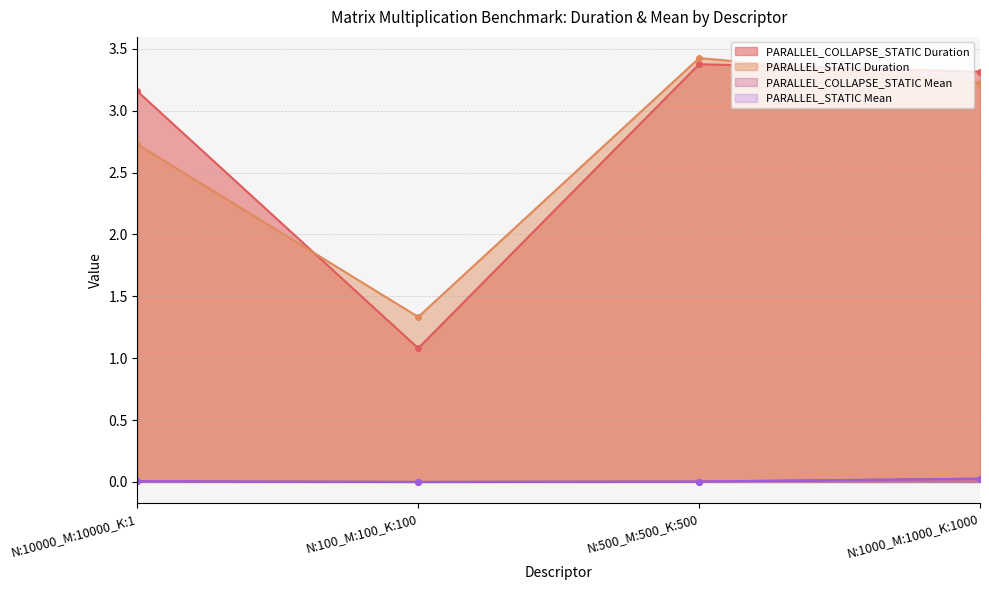

What are all the series names shown in the legend?

PARALLEL_COLLAPSE_STATIC Duration, PARALLEL_STATIC Duration, PARALLEL_COLLAPSE_STATIC Mean, PARALLEL_STATIC Mean